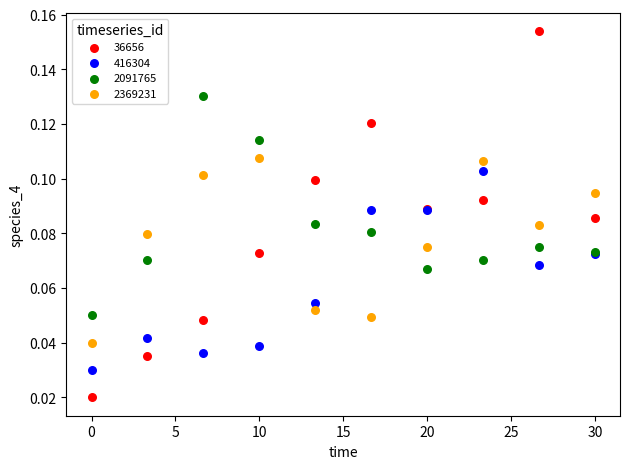

What is the X range (max minus min) for the scatter plot?

30.0